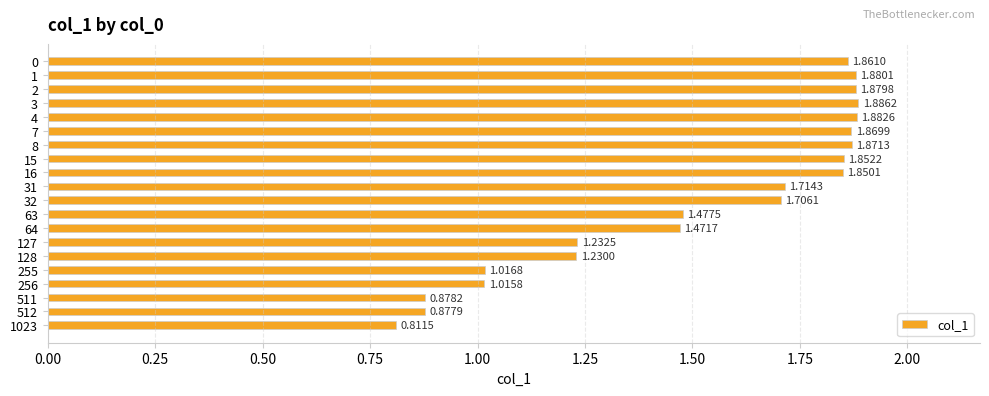

What is the sum of the values at 1023 and 127?

2.0